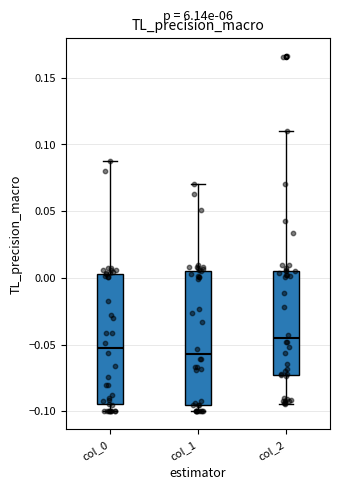

Where does the upper whisker of the box for col_0 end on the y-axis? The values are not printed on the chart, so give them approximately, as read against the axis.

0.090